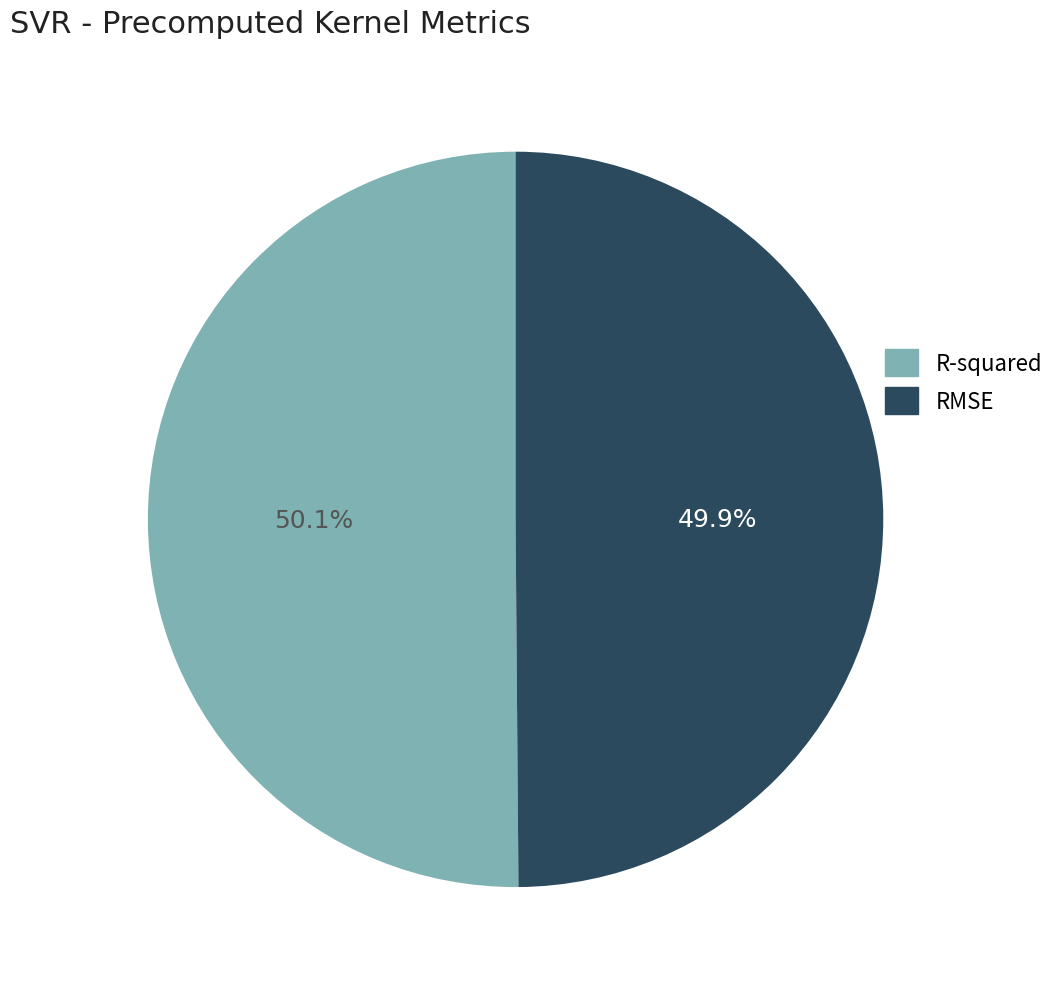

To the nearest percent, what is the average slice percentage?

50%